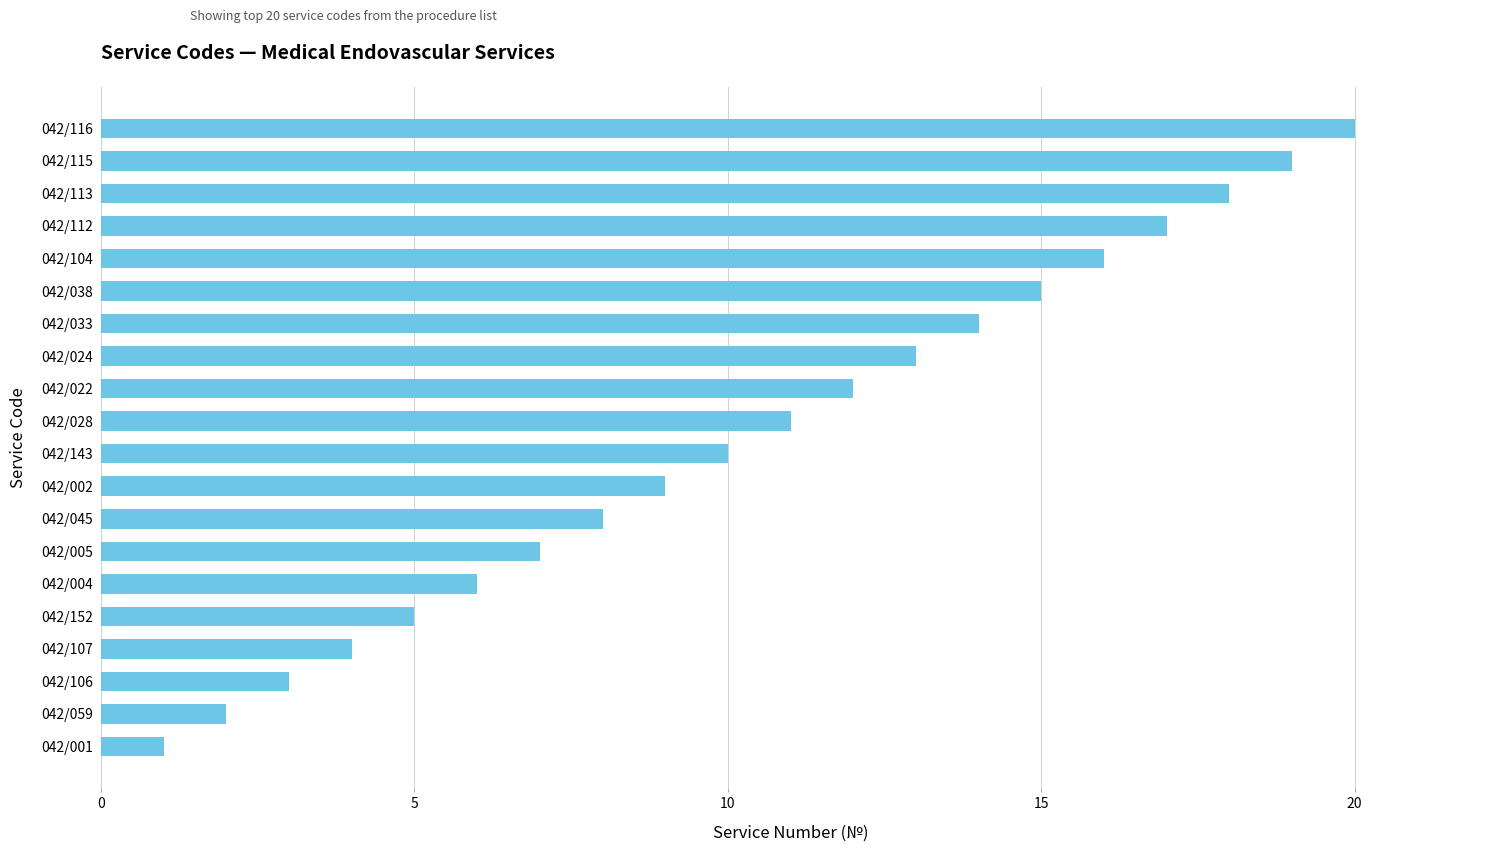

Rank the categories by value from highest to lowest.

042/116, 042/115, 042/113, 042/112, 042/104, 042/038, 042/033, 042/024, 042/022, 042/028, 042/143, 042/002, 042/045, 042/005, 042/004, 042/152, 042/107, 042/106, 042/059, 042/001